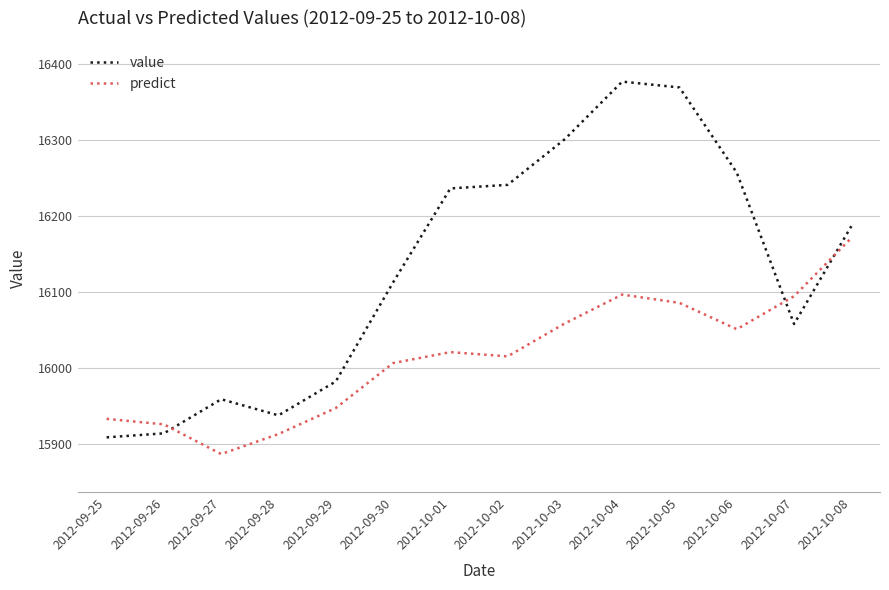

True or false: predict has a value of 7873.8 at 2012-09-28.

False